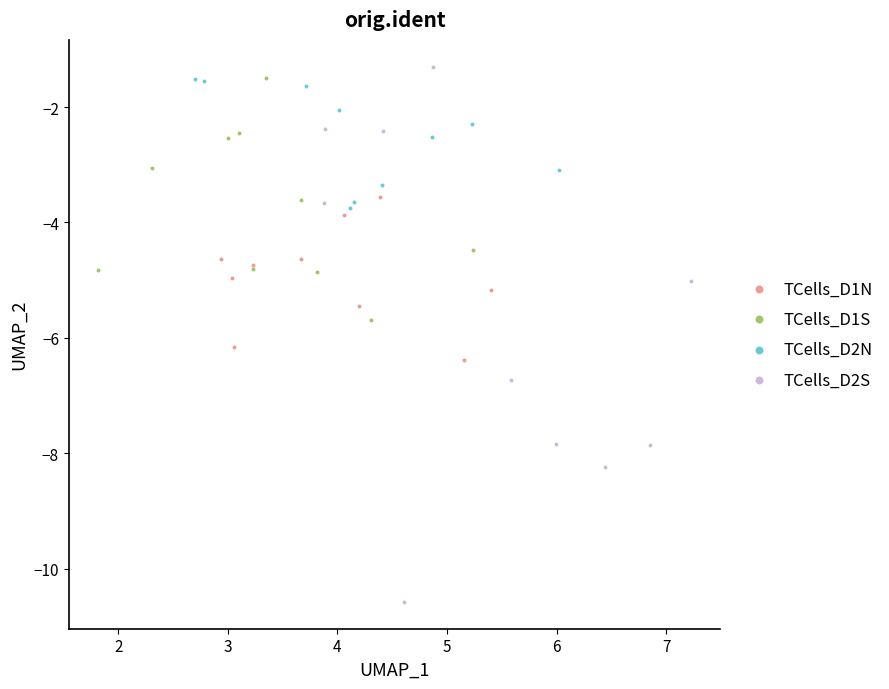

Which series has the widest spread of Y values?

TCells_D2S